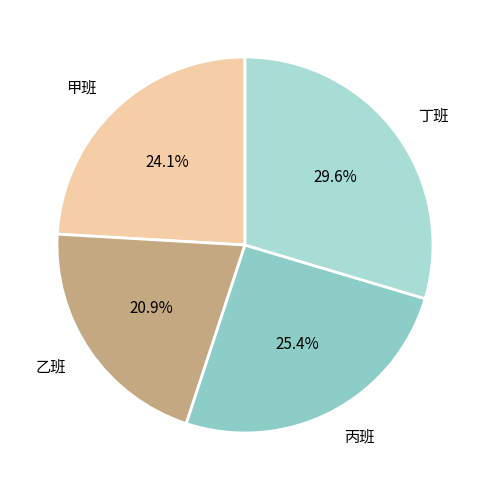

The 丙班 slice represents 13% of the pie. True or false?

False